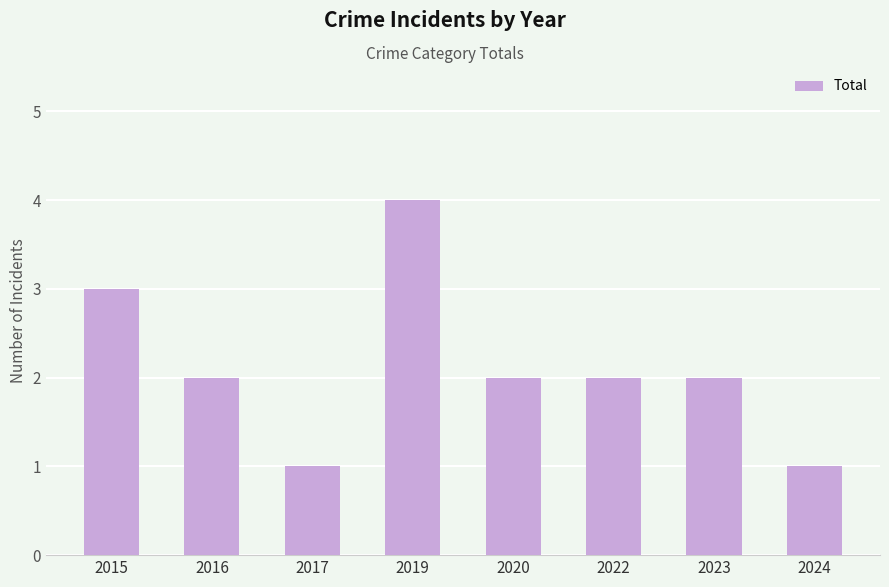

What is the sum of all values?

17